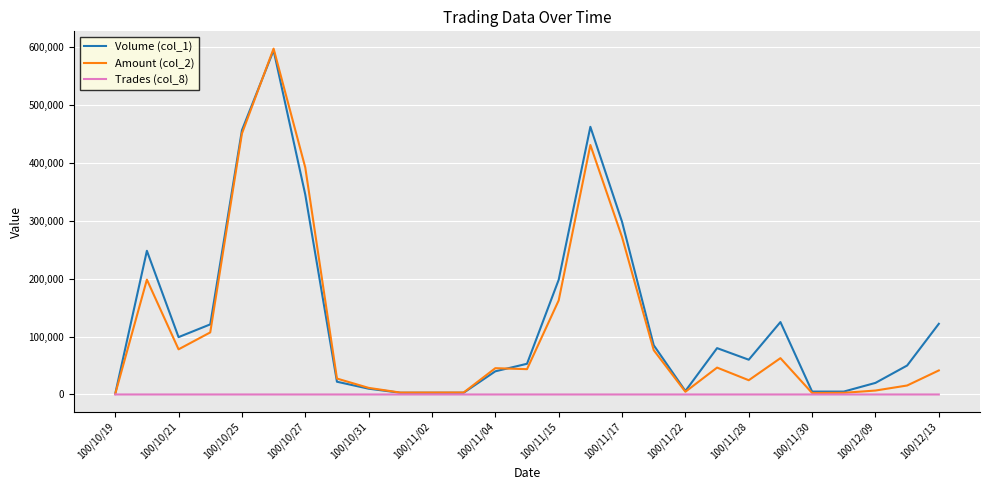

What are all the series names shown in the legend?

Volume (col_1), Amount (col_2), Trades (col_8)